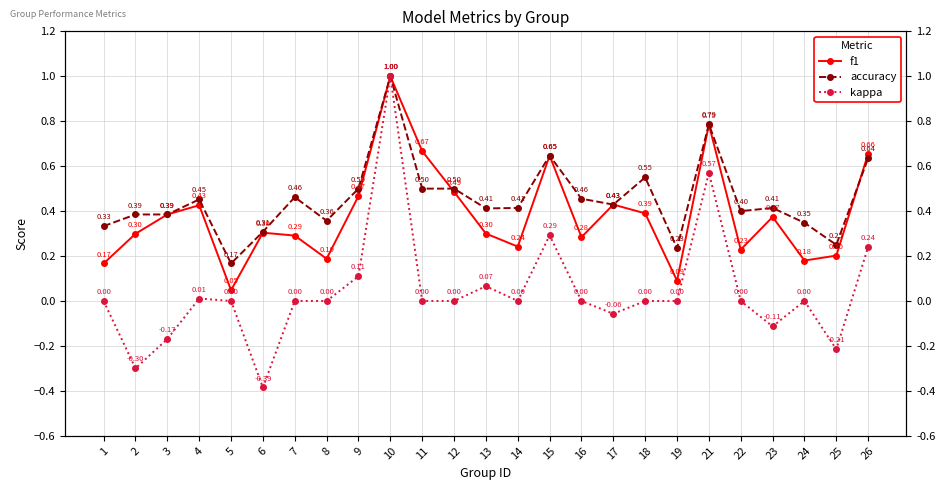

Is the value of f1 at 8 greater than the value of kappa at 16?

Yes